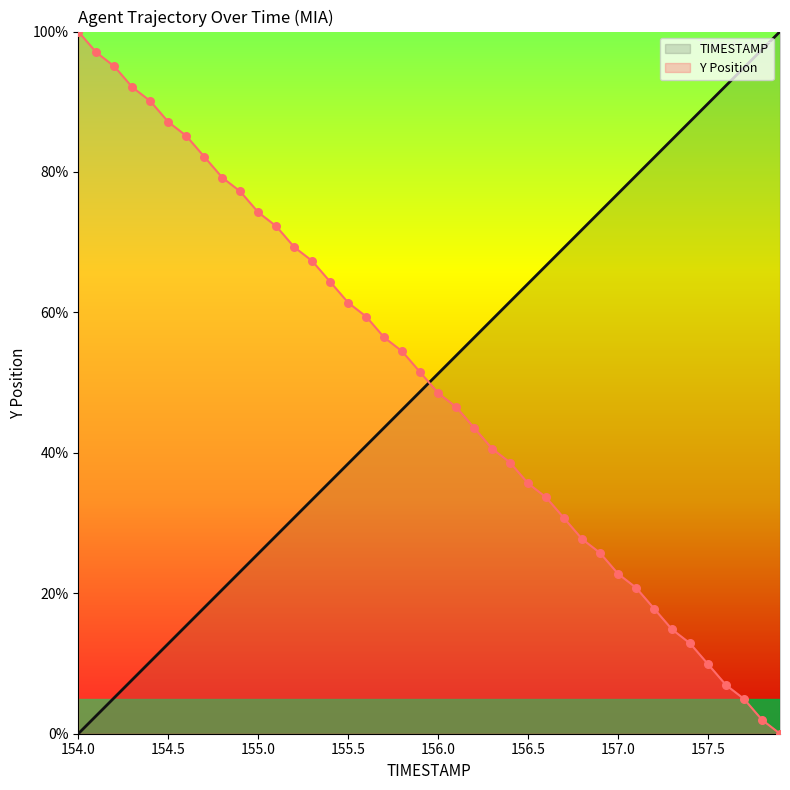

What are all the series names shown in the legend?

TIMESTAMP, Y Position